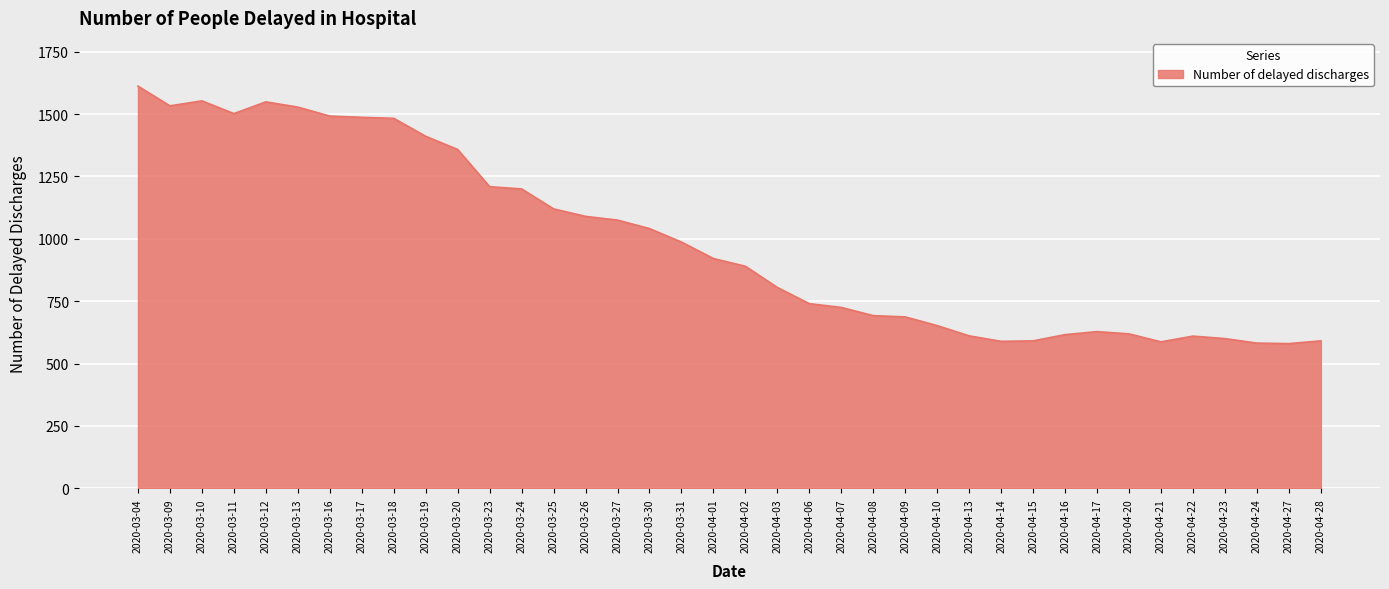

What is the ratio of the value at 2020-03-10 to the value at 2020-04-07?

2.1